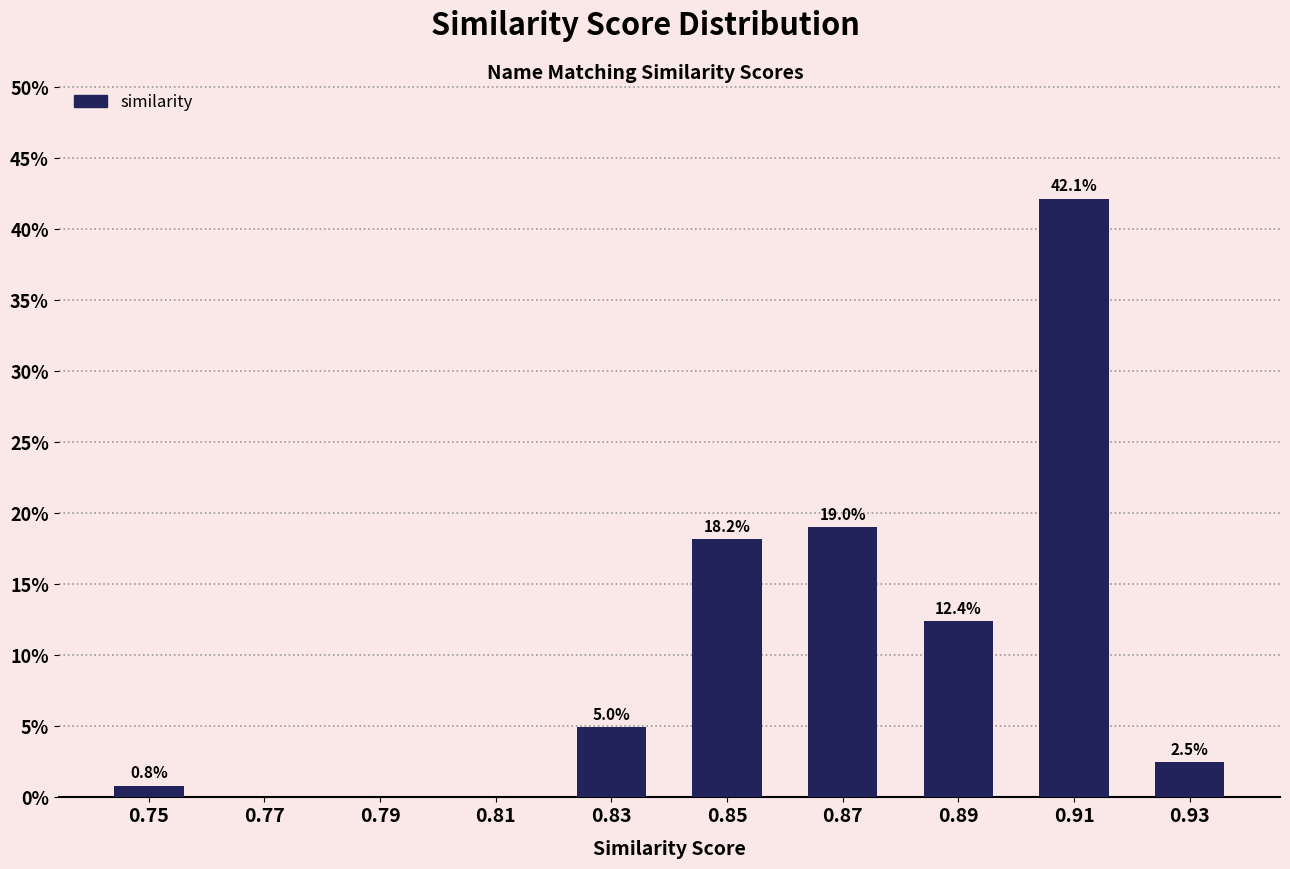

Reading left to right, list all the values displayed in this chart.

0.75=0.8	0.77=0.0	0.79=0.0	0.81=0.0	0.83=5.0	0.85=18.2	0.87=19.0	0.89=12.4	0.91=42.1	0.93=2.5